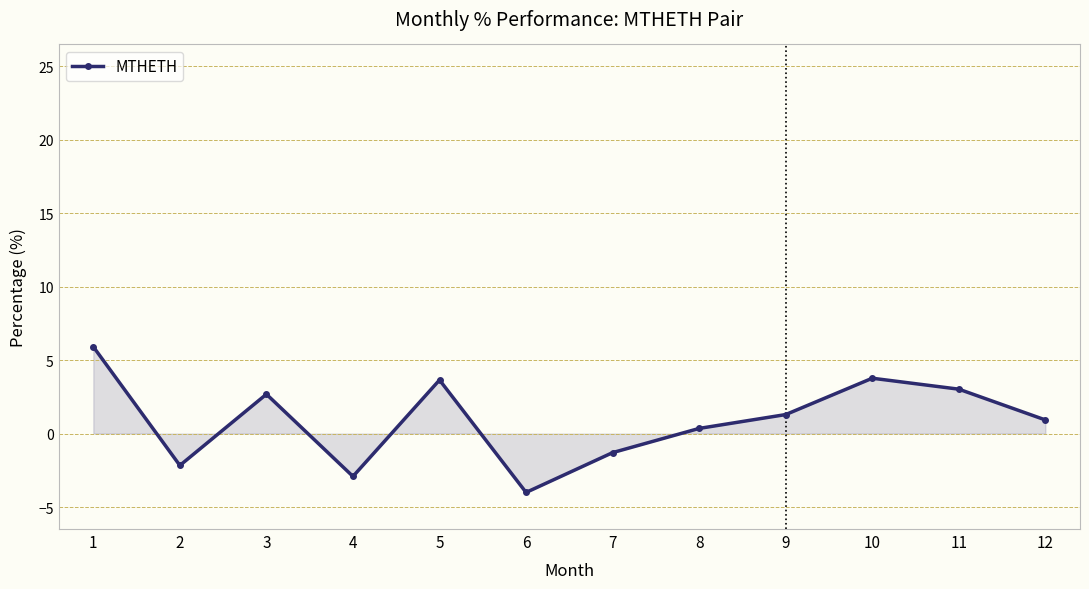

How many categories are shown in the chart?

12